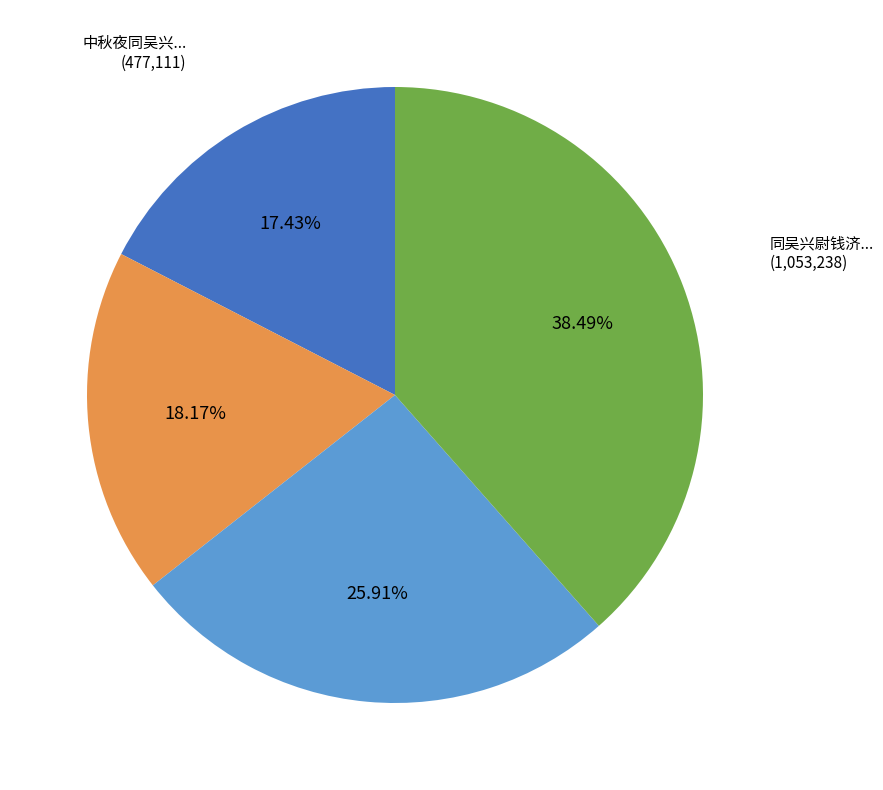

Is there a majority slice in this chart?

No